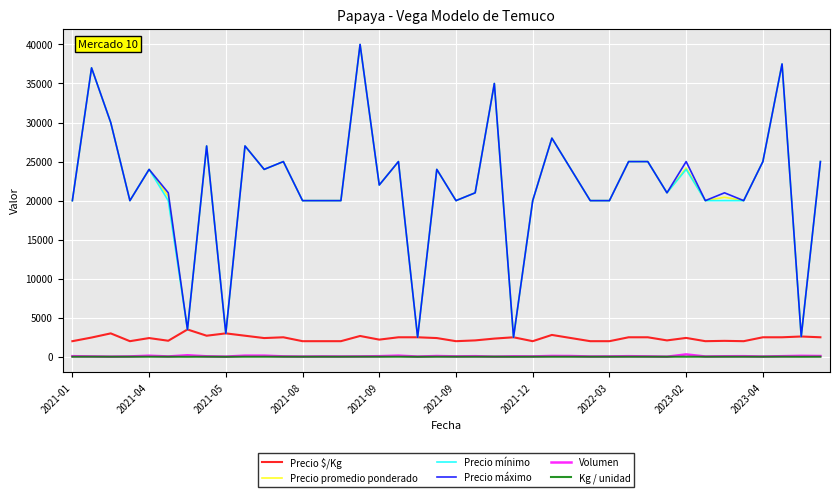

What is the minimum value for Precio promedio ponderado?

2500